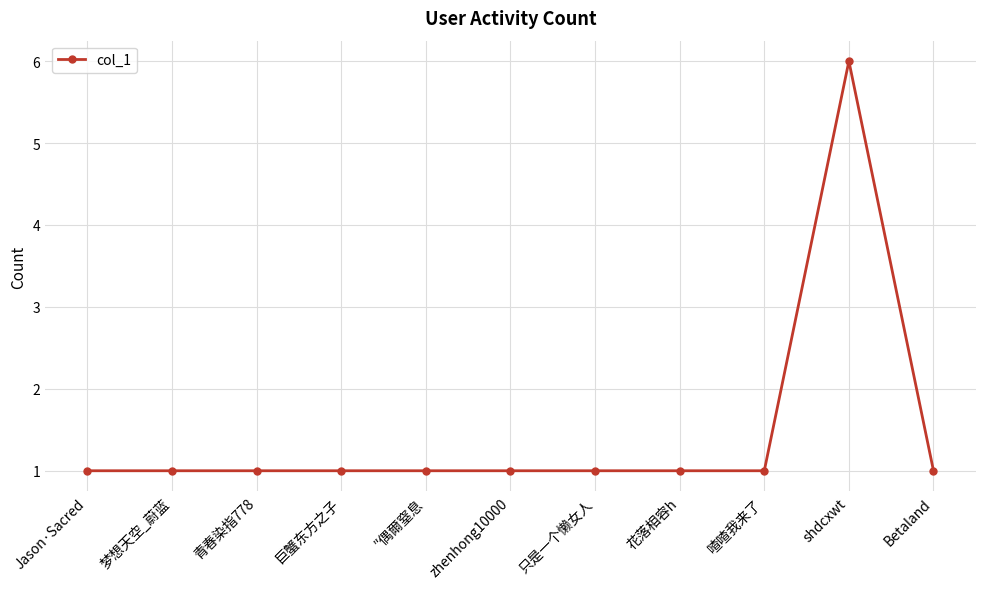

Reading right to left, what are all the values shown in this chart?

Betaland=1	shdcxwt=6	喳喳我来了=1	花落相容h=1	只是一个懒女人=1	zhenhong10000=1	″偶爾窒息=1	巨蟹东方之子=1	青春染指778=1	梦想天空_蔚蓝=1	Jason·Sacred=1